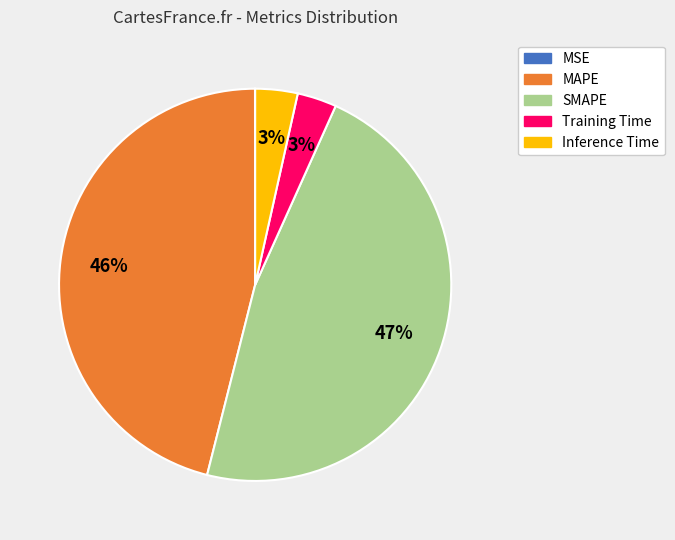

Is there a majority slice in this chart?

No